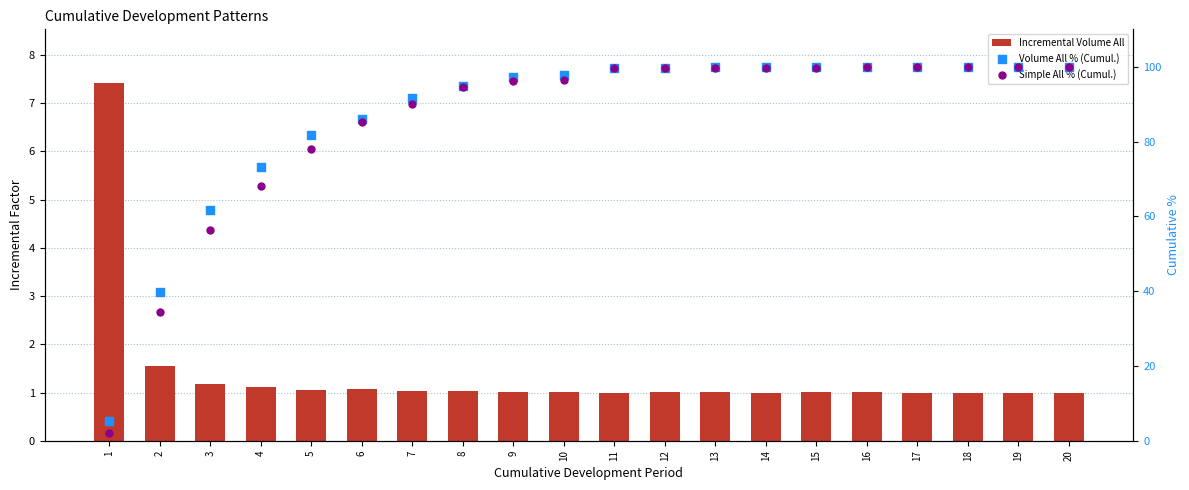

Which series has the largest total across all categories?

Volume All % (Cumul.)